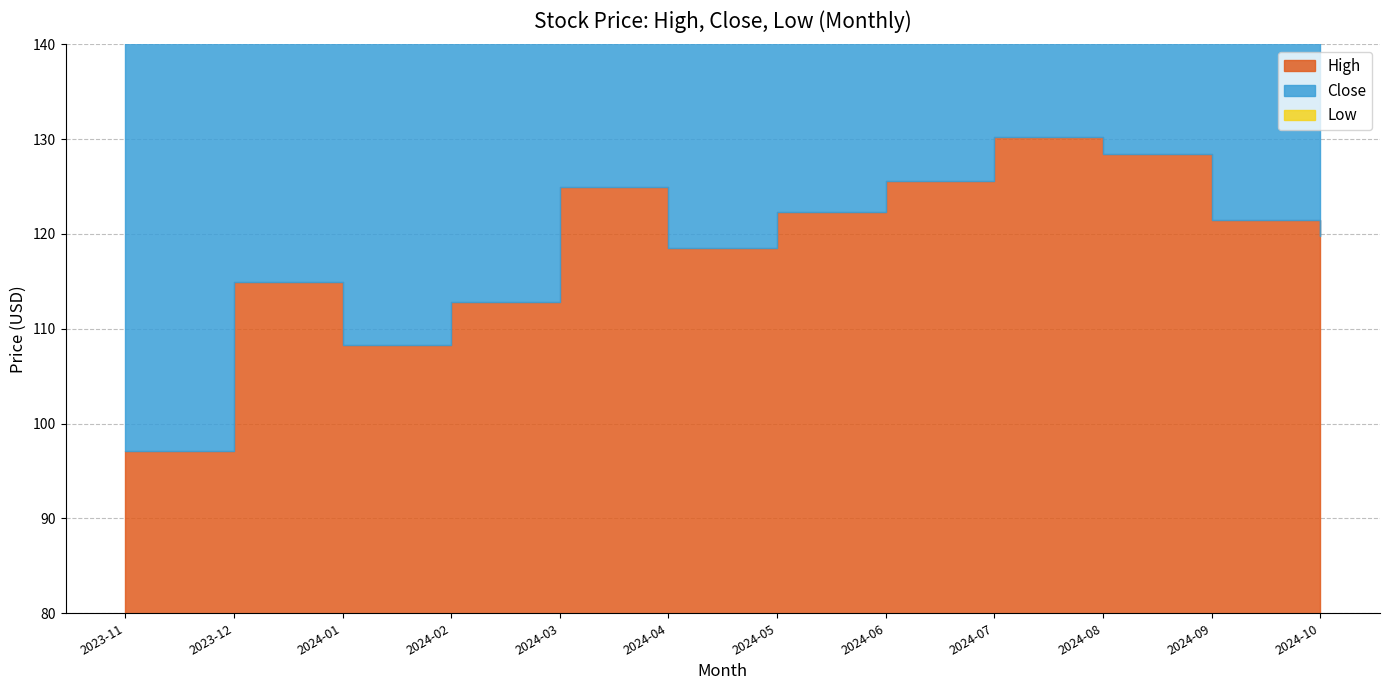

Which category has the highest value in the High series?

2024-07